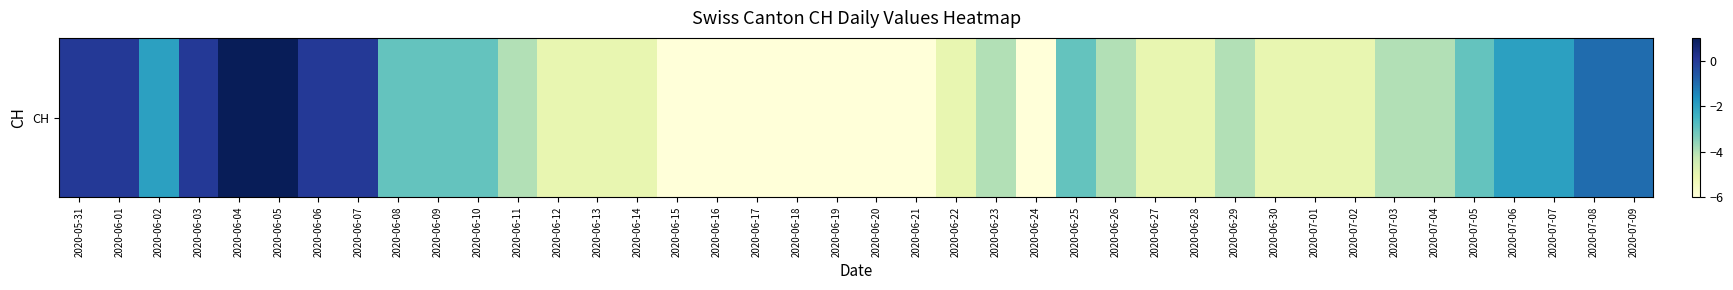

List the labels in order of value, smallest first.

2020-06-15, 2020-06-16, 2020-06-17, 2020-06-18, 2020-06-19, 2020-06-20, 2020-06-21, 2020-06-24, 2020-06-12, 2020-06-13, 2020-06-14, 2020-06-22, 2020-06-27, 2020-06-28, 2020-06-30, 2020-07-01, 2020-07-02, 2020-06-11, 2020-06-23, 2020-06-26, 2020-06-29, 2020-07-03, 2020-07-04, 2020-06-08, 2020-06-09, 2020-06-10, 2020-06-25, 2020-07-05, 2020-06-02, 2020-07-06, 2020-07-07, 2020-07-08, 2020-07-09, 2020-05-31, 2020-06-01, 2020-06-03, 2020-06-06, 2020-06-07, 2020-06-04, 2020-06-05